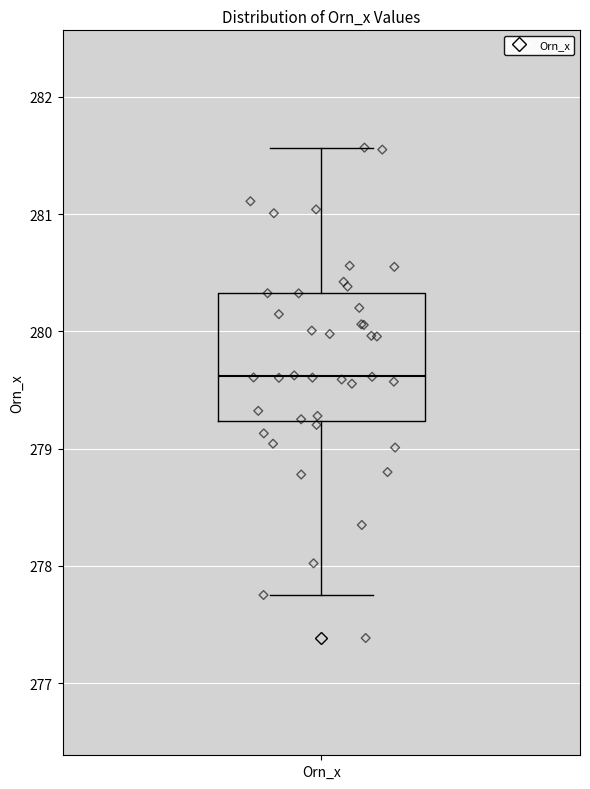

Transcribe this box plot: give where the median line is, the range the box spans, and where the two whiskers end, as read against the y-axis. The values are not printed on the chart, so give them approximately, as read against the axis.

median 279.6, box 279.2 to 280.3, whiskers 277.8 to 281.6